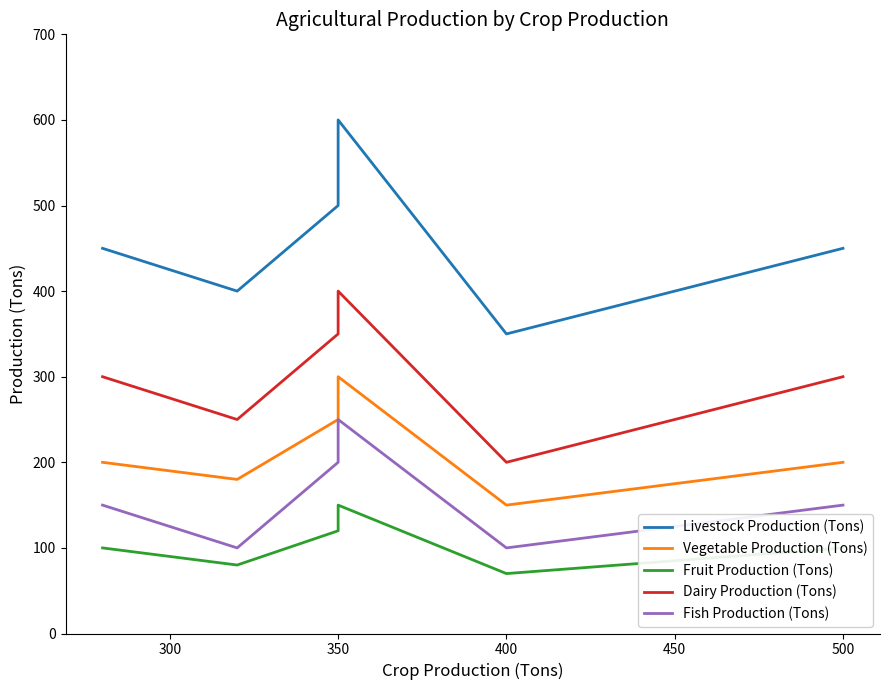

At which label does Livestock Production (Tons) first exceed 450?

350